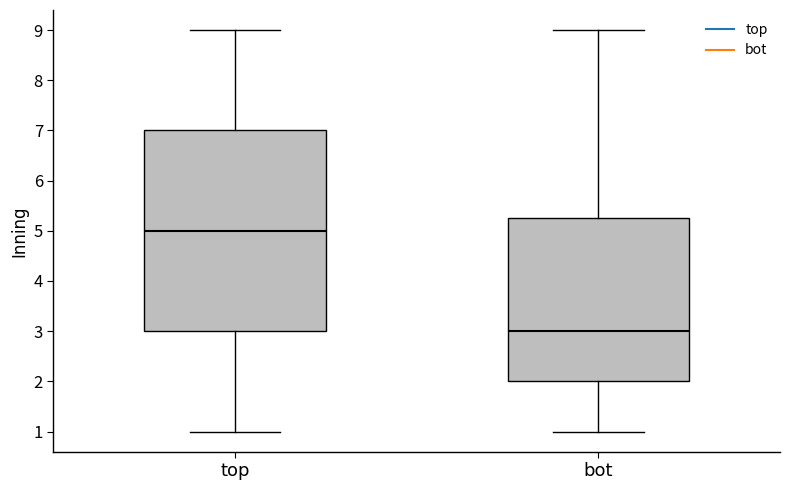

Comparing the boxes themselves (not the whiskers), which one is the tallest?

top